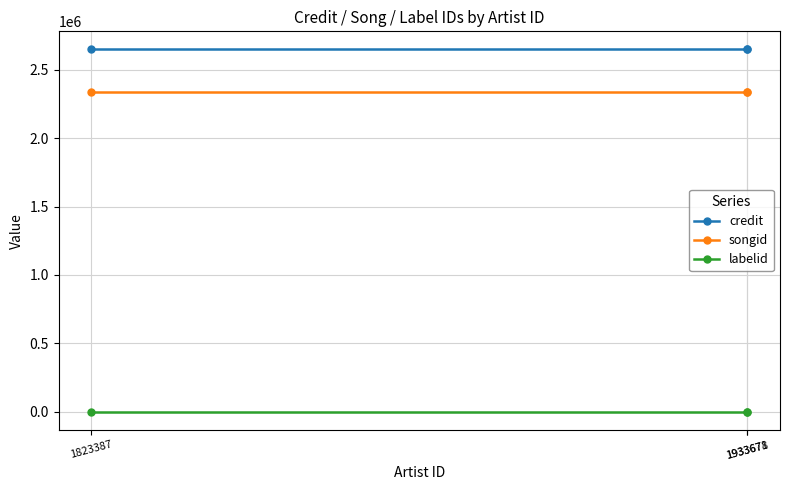

What is the spread (max minus min) of values at 1823387?

2648574